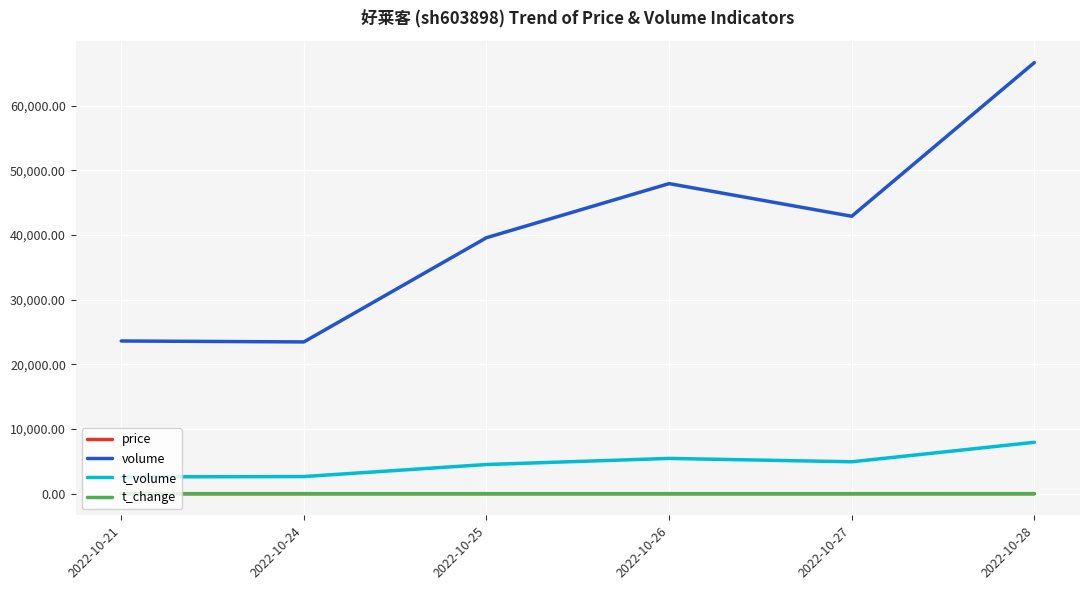

How many categories are shown in the chart?

6